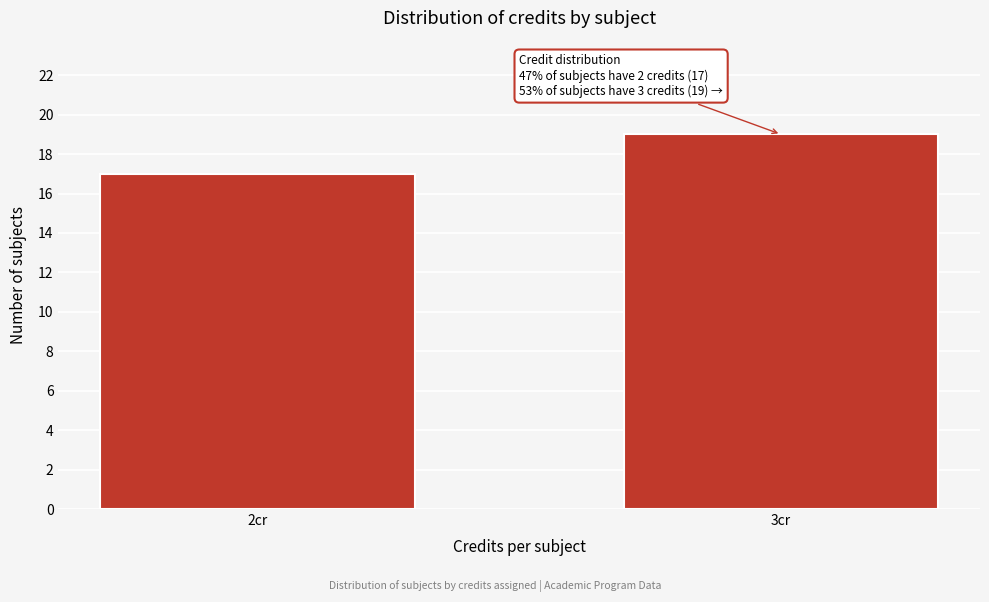

Reading right to left, transcribe all the data shown in this chart.

19	17